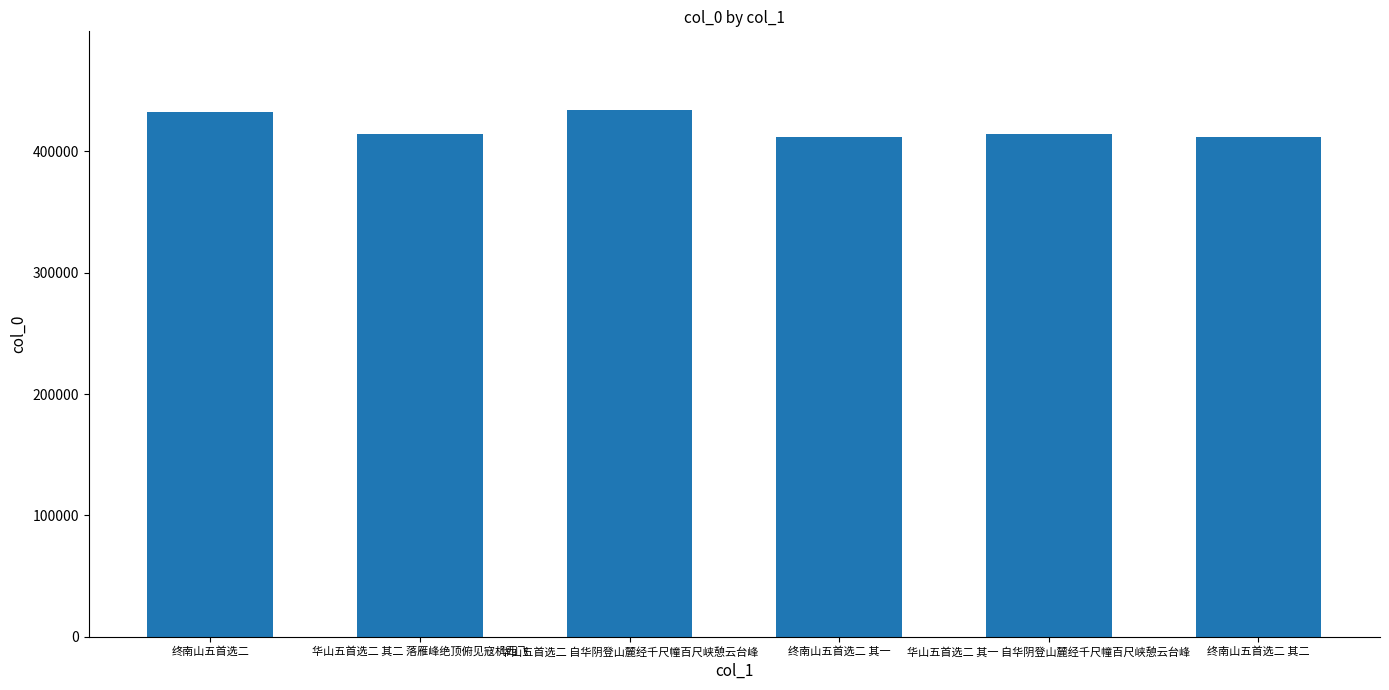

What is the minimum value shown in the chart?

412172